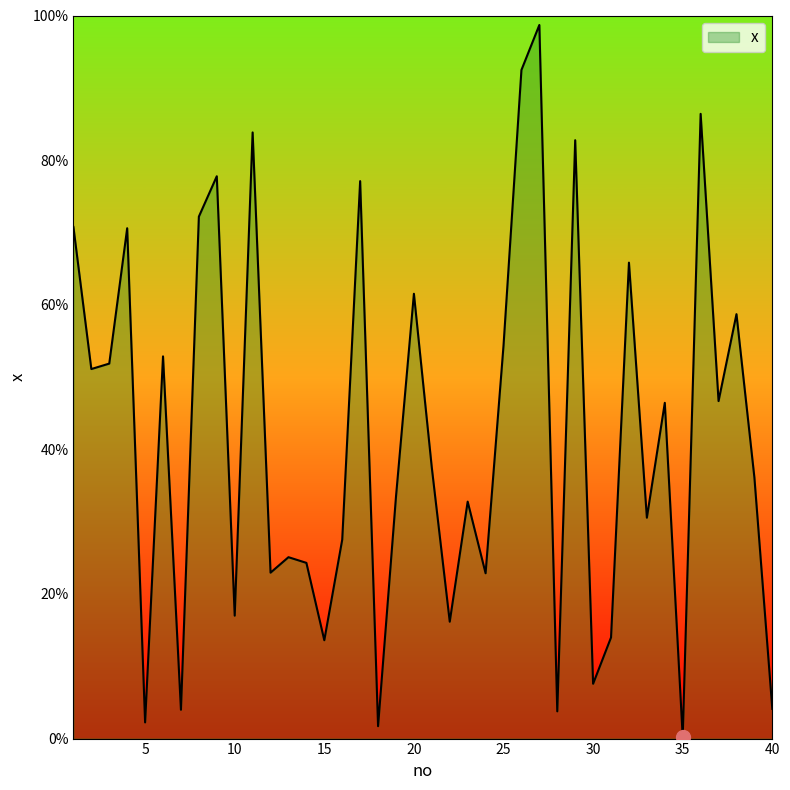

What is the value of the 22nd point from the left?

0.2